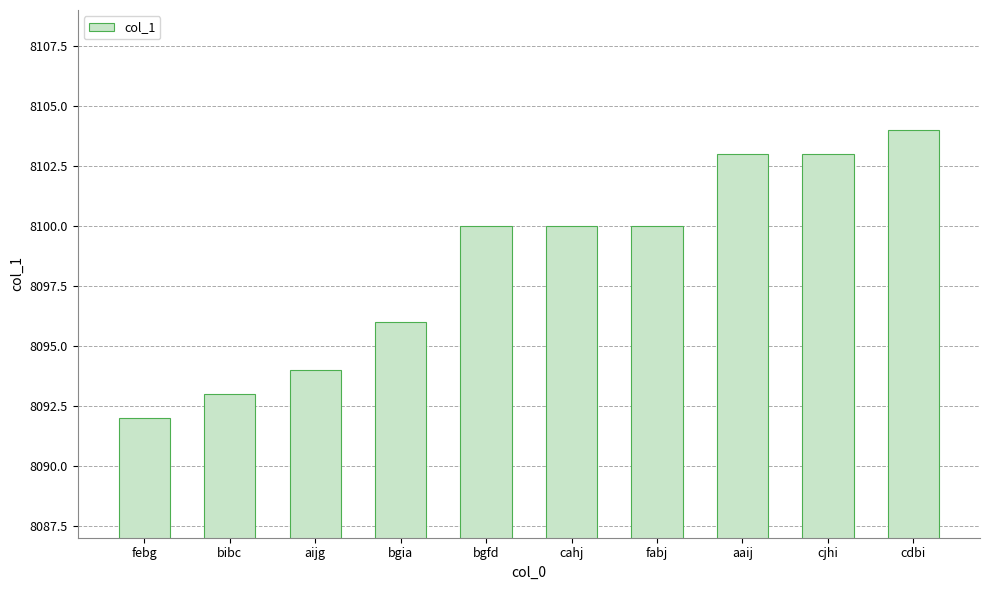

What is the value of the 10th bar from the left?

8104